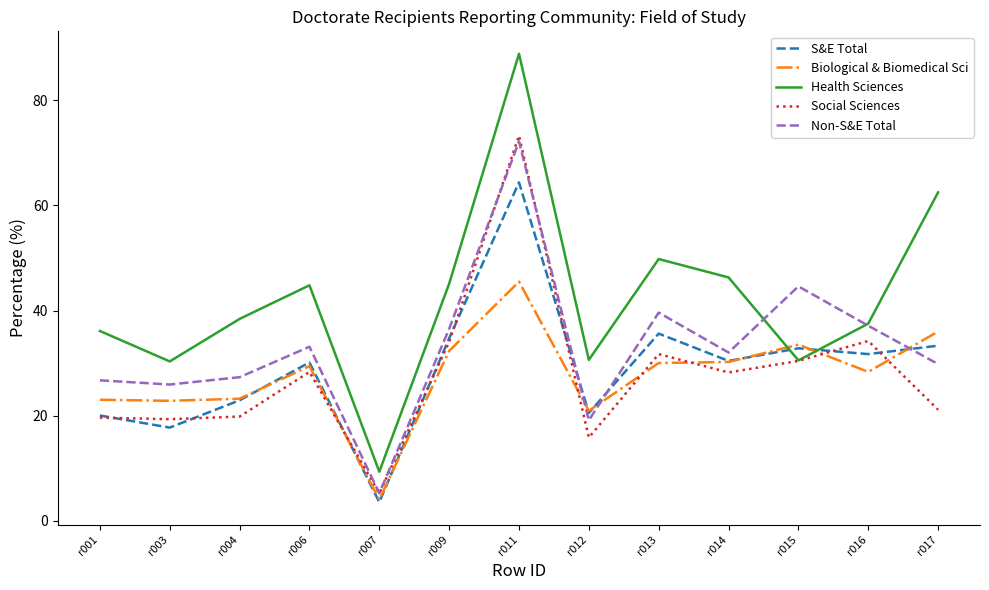

How many distinct data groups are displayed?

5